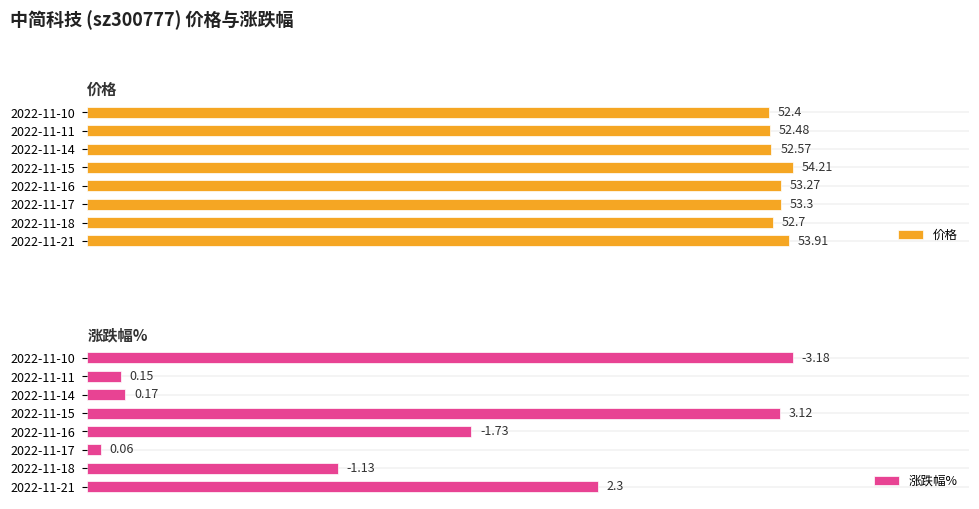

List the labels in order of 涨跌幅% value, largest first.

2022-11-10, 2022-11-15, 2022-11-21, 2022-11-16, 2022-11-18, 2022-11-14, 2022-11-11, 2022-11-17